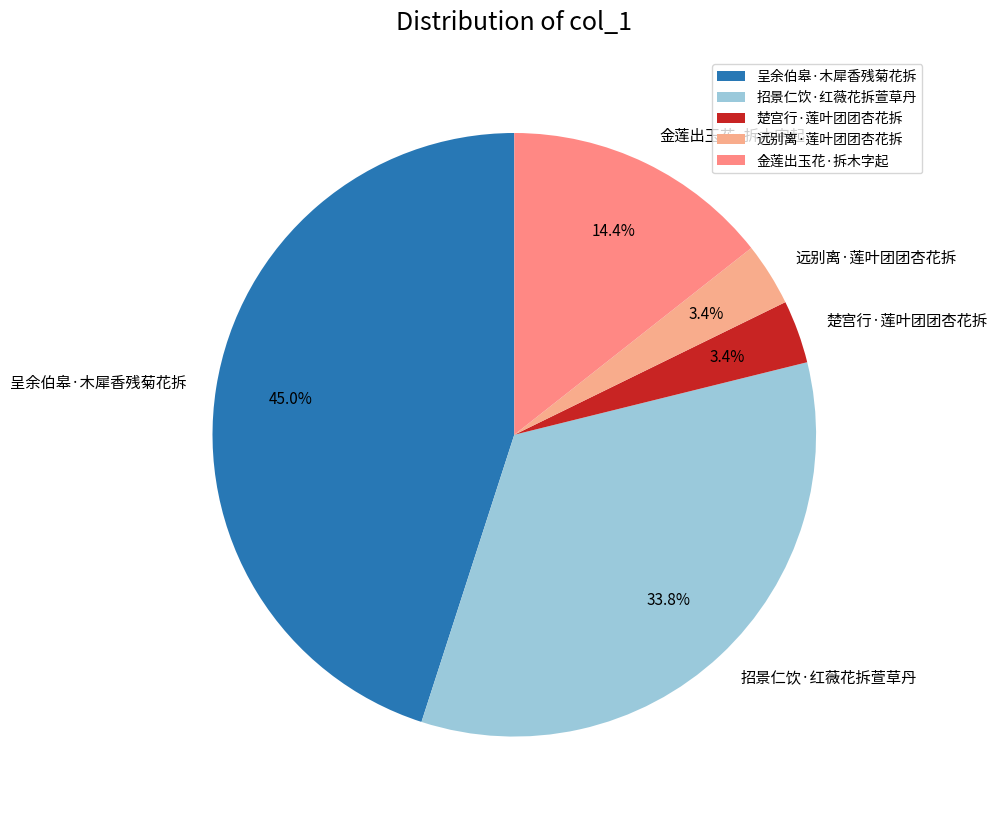

How many segments does this pie chart have?

5